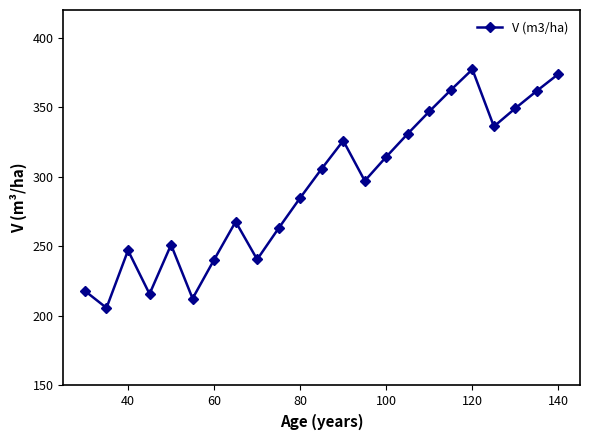

What is the maximum value shown in the chart?

377.3